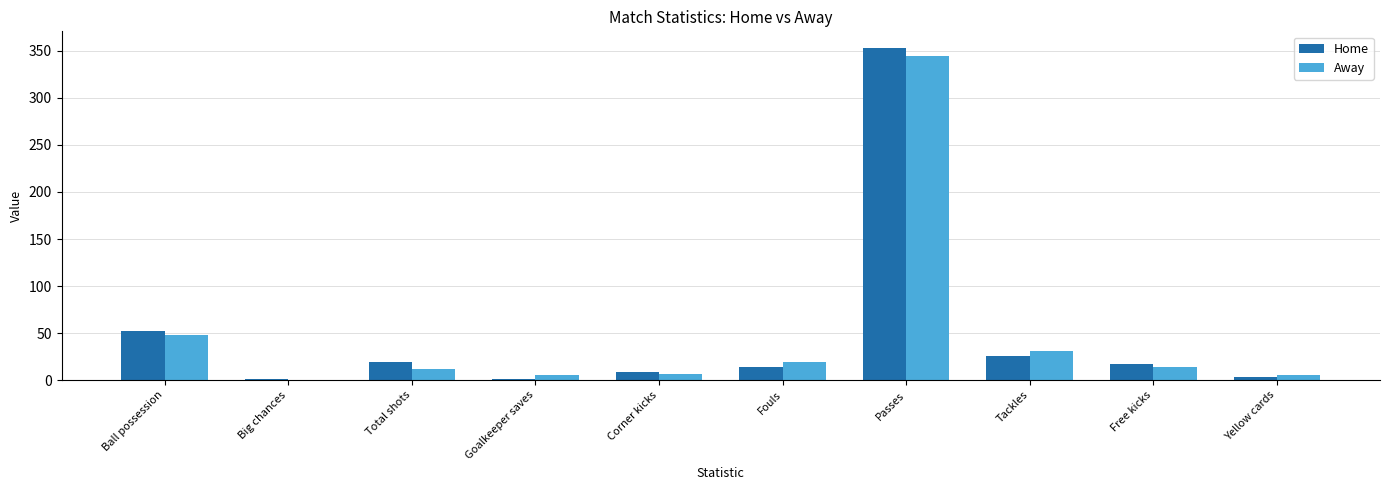

Which series has the widest spread of values?

Home